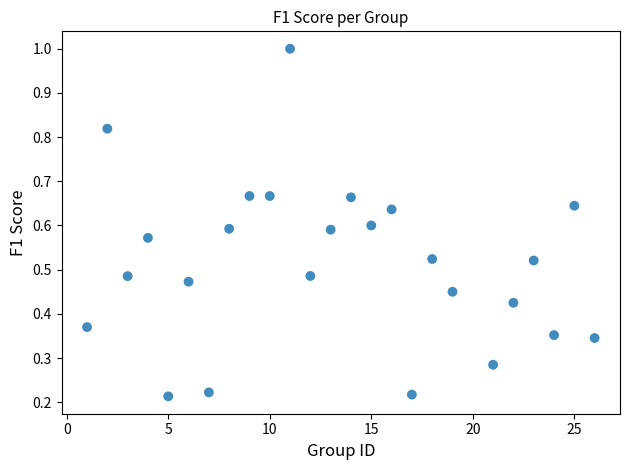

What is the range of X values (max minus min)?

25.0